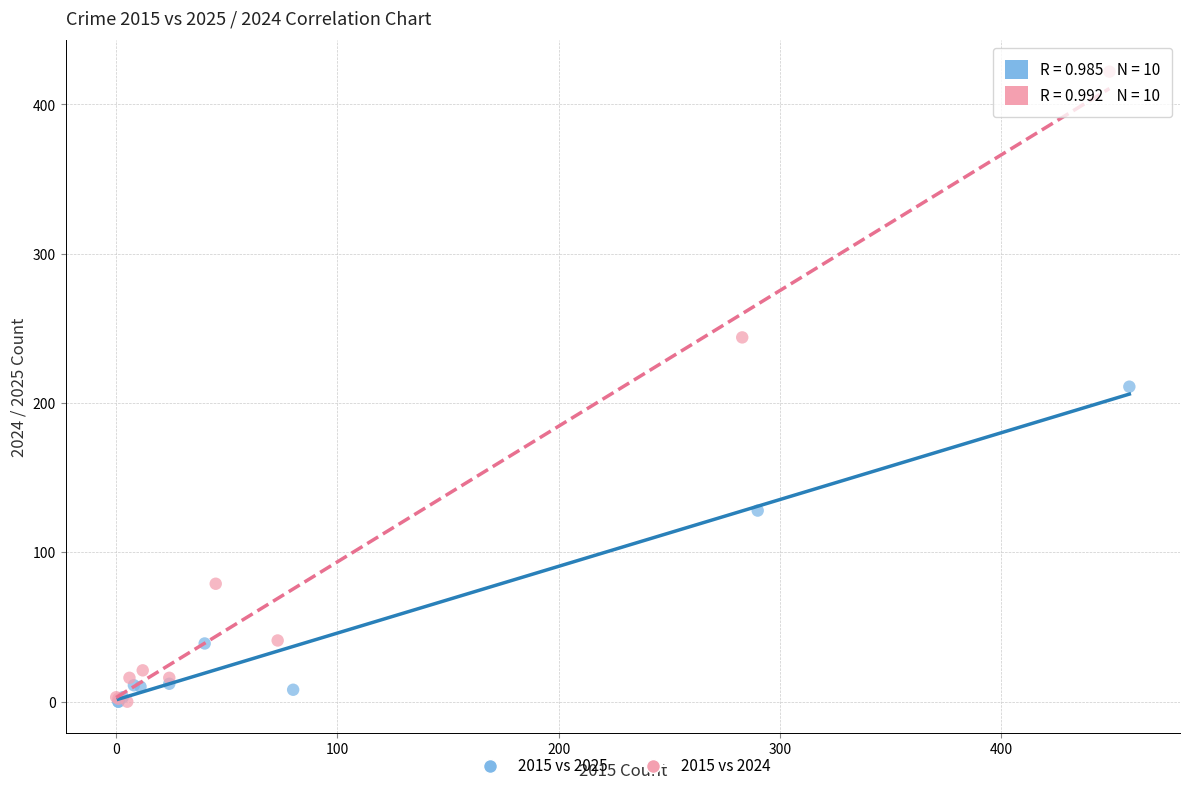

What are all the series names shown in the legend?

2015 vs 2025, 2015 vs 2024